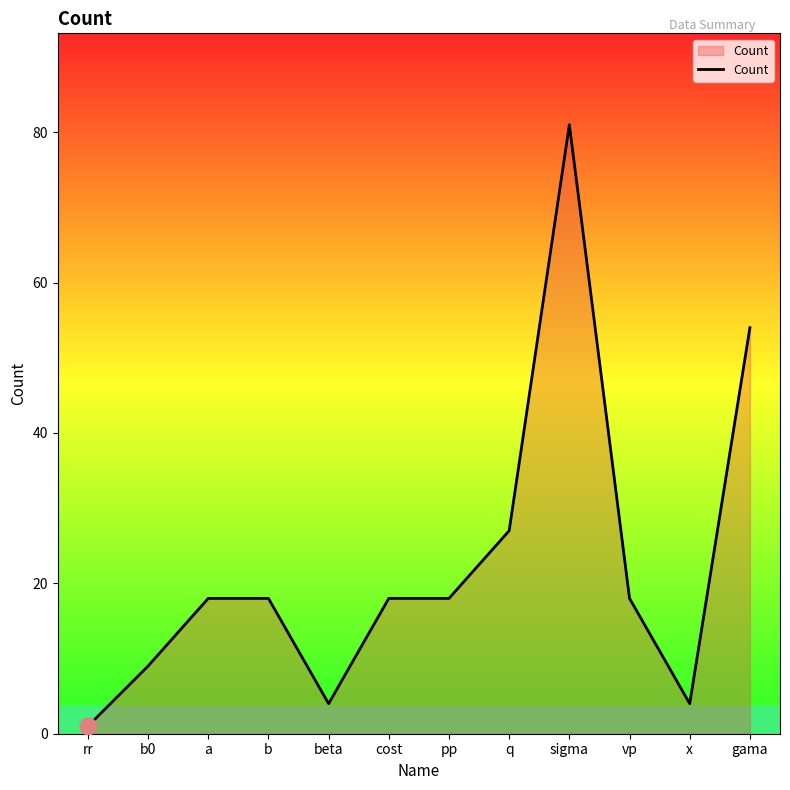

Count the number of data series in this chart.

1